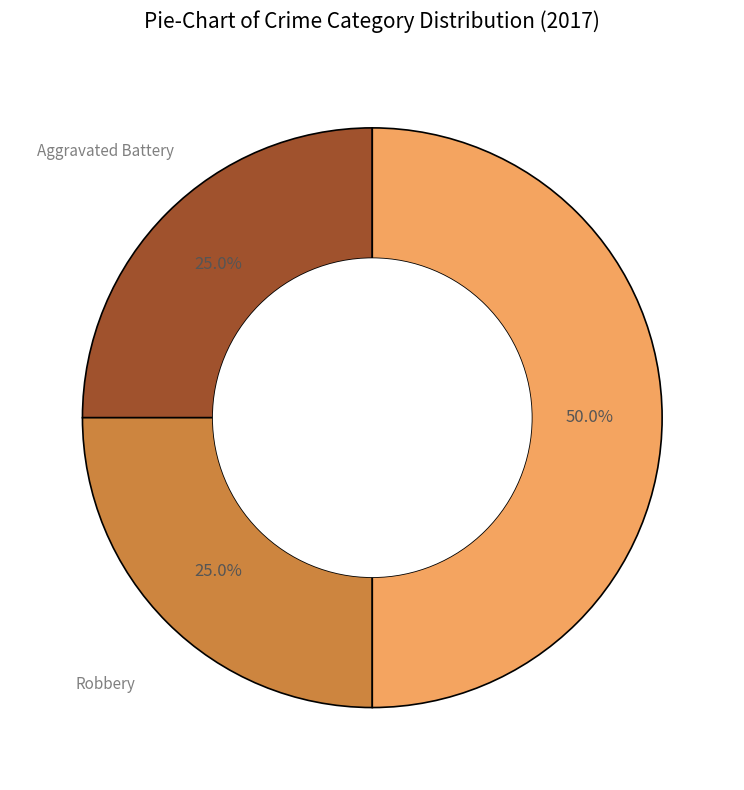

Count the number of slices in the pie.

3